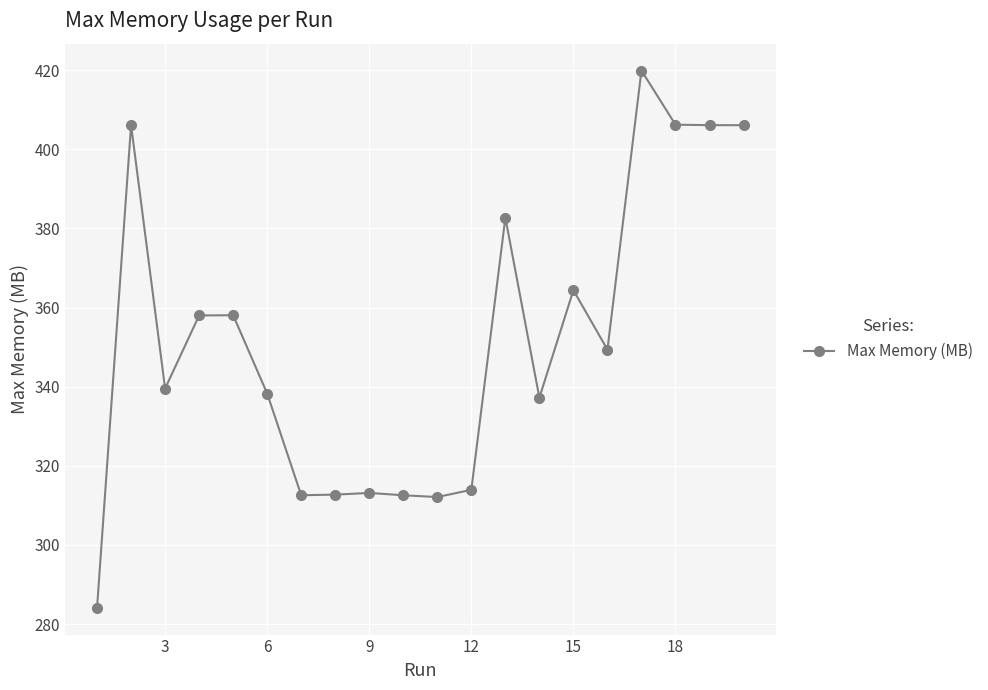

What is the maximum value shown in the chart?

419.9